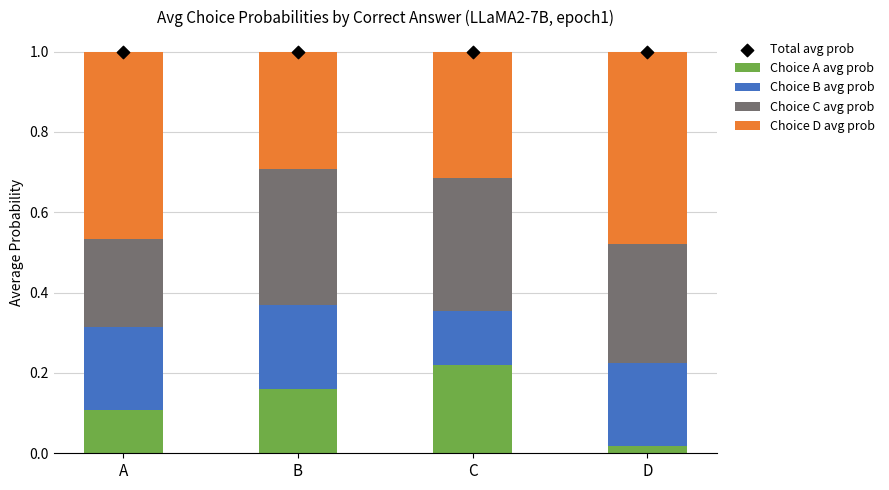

Which series has the largest Y range (max minus min)?

Choice A avg prob